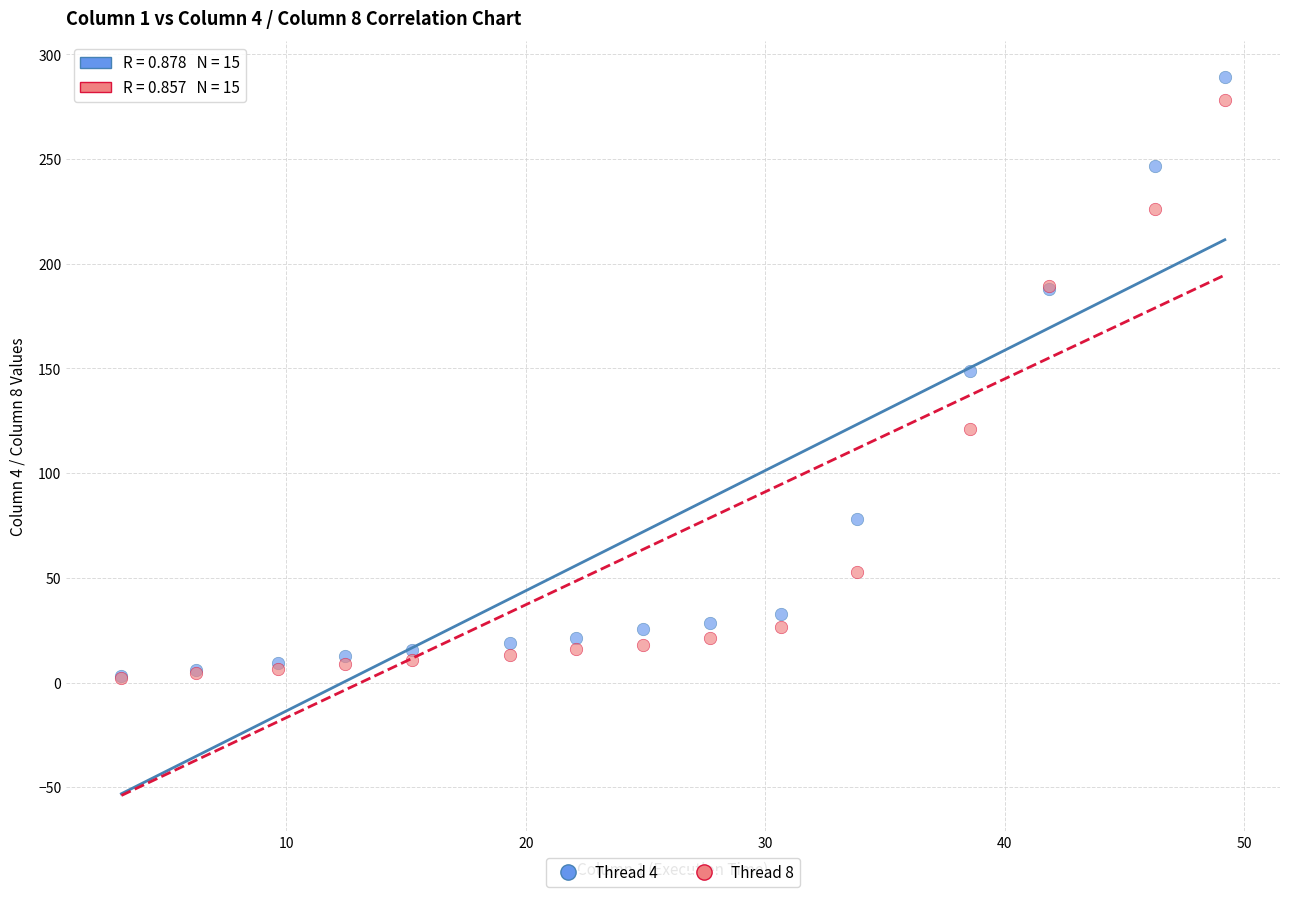

What are all the series names shown in the legend?

Thread 4, Thread 8